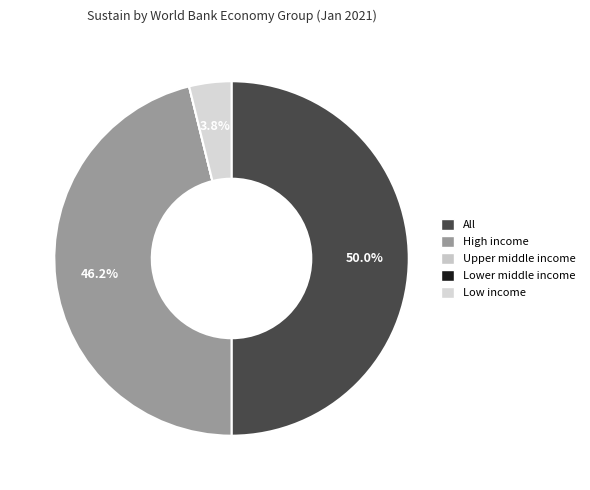

To the nearest percent, what percentage of the pie is Low income?

4%